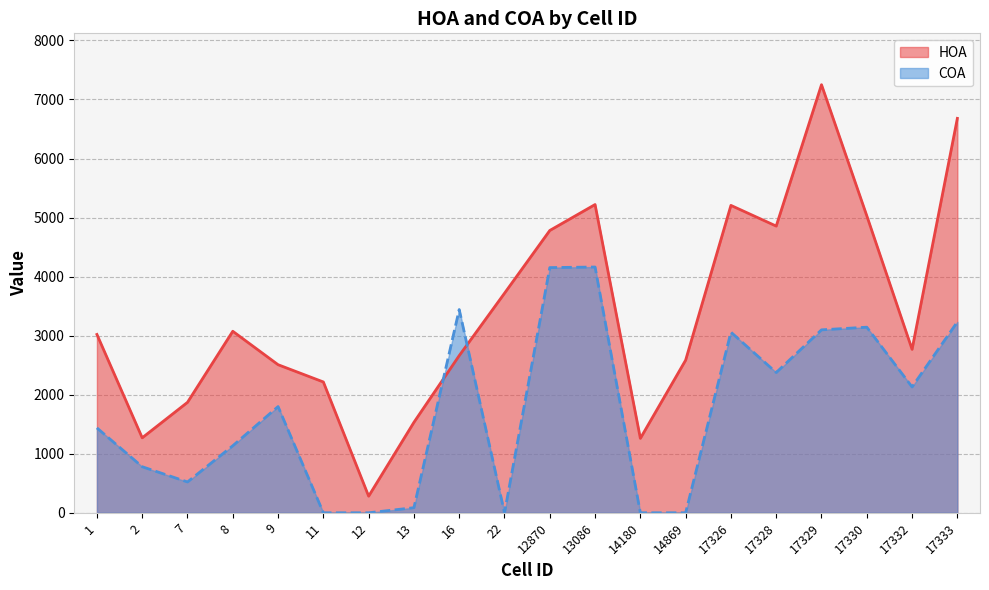

What is the difference between the HOA values at 13086 and 7?

3349.7